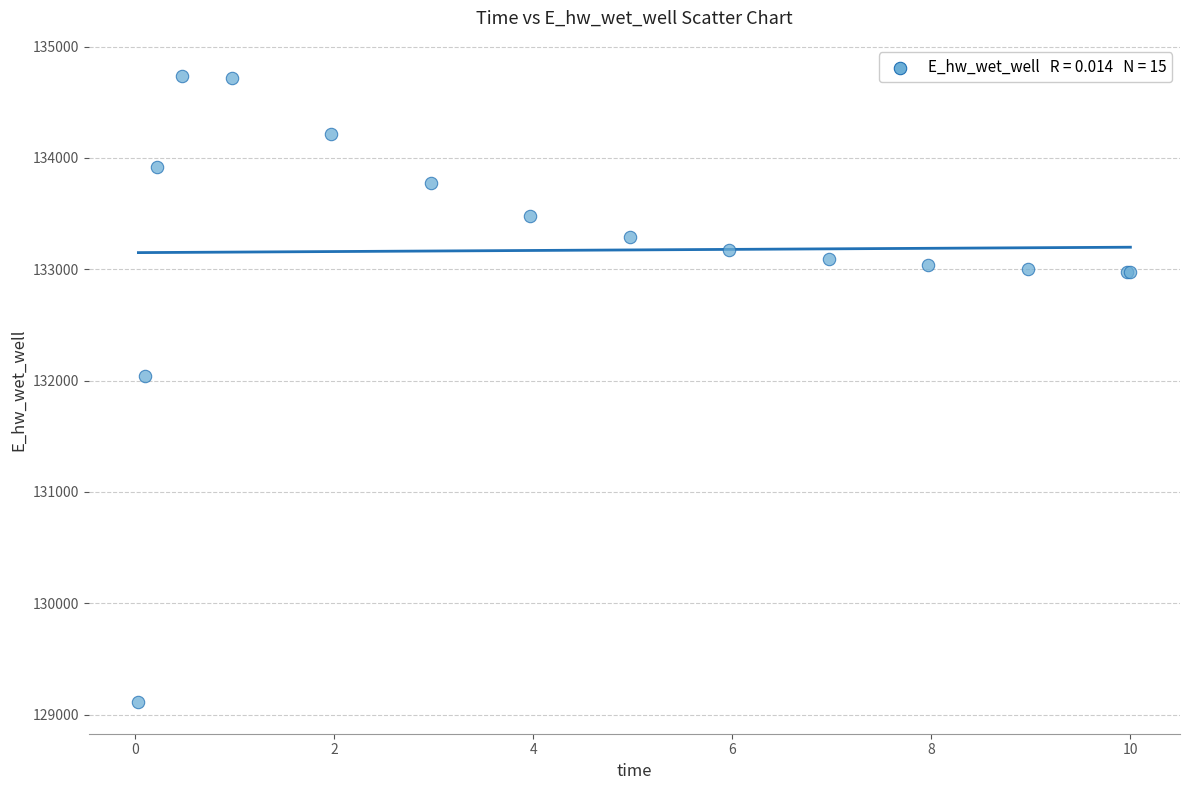

What Y value in the scatter plot is closest to 131922?

132044.9